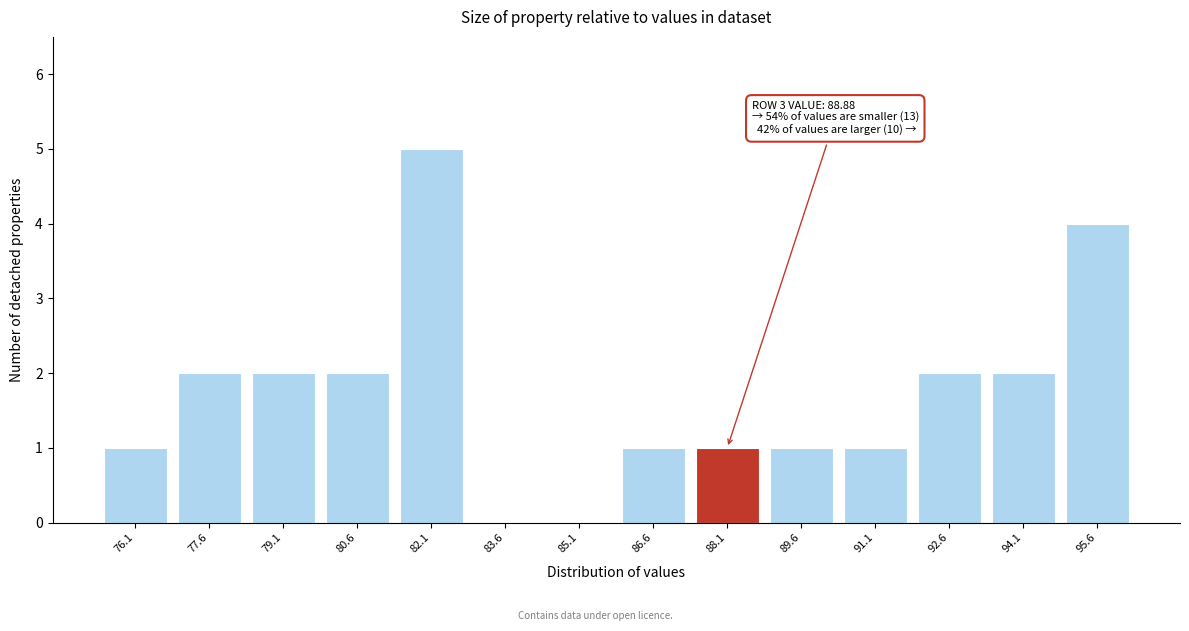

Reading right to left, transcribe all the data shown in this chart.

95.6=4	94.1=2	92.6=2	91.1=1	89.6=1	88.1=1	86.6=1	85.1=0	83.6=0	82.1=5	80.6=2	79.1=2	77.6=2	76.1=1